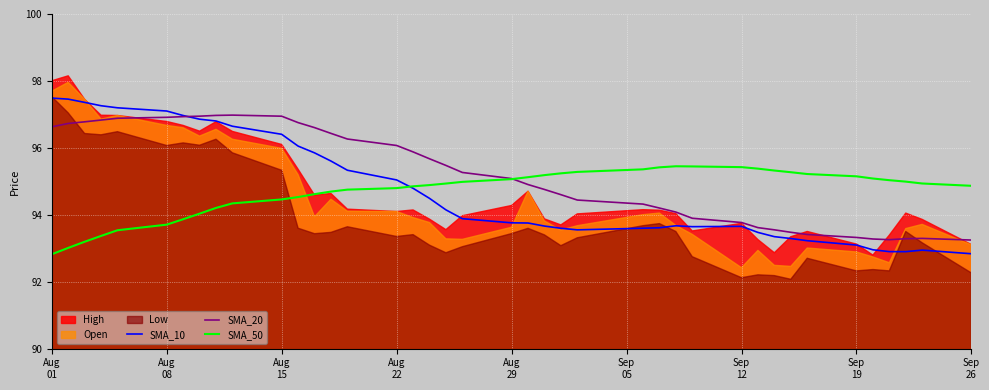

Reading left to right, what are all the values shown in this chart?

SMA_10: 97.5	97.5	97.4	97.3	97.2	97.1	97.0	96.9	96.8	96.6	96.4	96.1	95.9	95.6	95.3	95.0	94.8	94.5	94.1	93.9	93.8	93.8	93.7	93.6	93.6	93.6	93.6	93.7	93.6	93.7	93.5	93.3	93.3	93.2	93.1	93.0	92.9	92.9	92.9	92.8
SMA_20: 96.6	96.7	96.8	96.8	96.9	96.9	96.9	96.9	97.0	97.0	96.9	96.8	96.6	96.4	96.3	96.1	95.9	95.7	95.5	95.3	95.1	94.9	94.8	94.6	94.4	94.3	94.2	94.1	93.9	93.8	93.6	93.6	93.5	93.4	93.3	93.3	93.3	93.3	93.3	93.2
SMA_50: 92.8	93.0	93.2	93.4	93.5	93.7	93.9	94.0	94.2	94.3	94.5	94.5	94.6	94.7	94.8	94.8	94.9	94.9	94.9	95.0	95.1	95.1	95.2	95.2	95.3	95.4	95.4	95.5	95.4	95.4	95.4	95.3	95.3	95.2	95.1	95.1	95.0	95.0	94.9	94.9